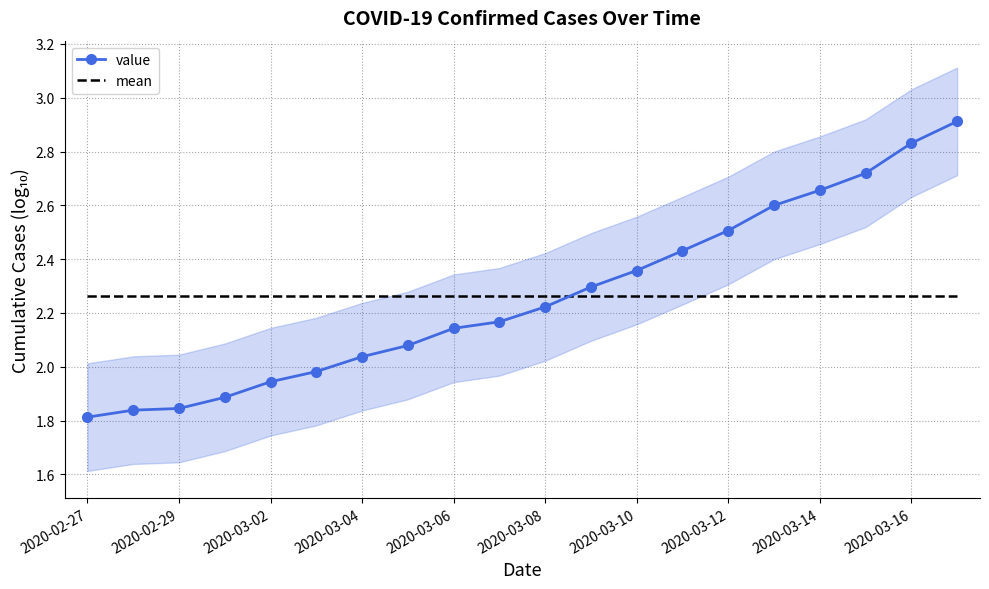

True or false: mean and value intersect in this chart.

True